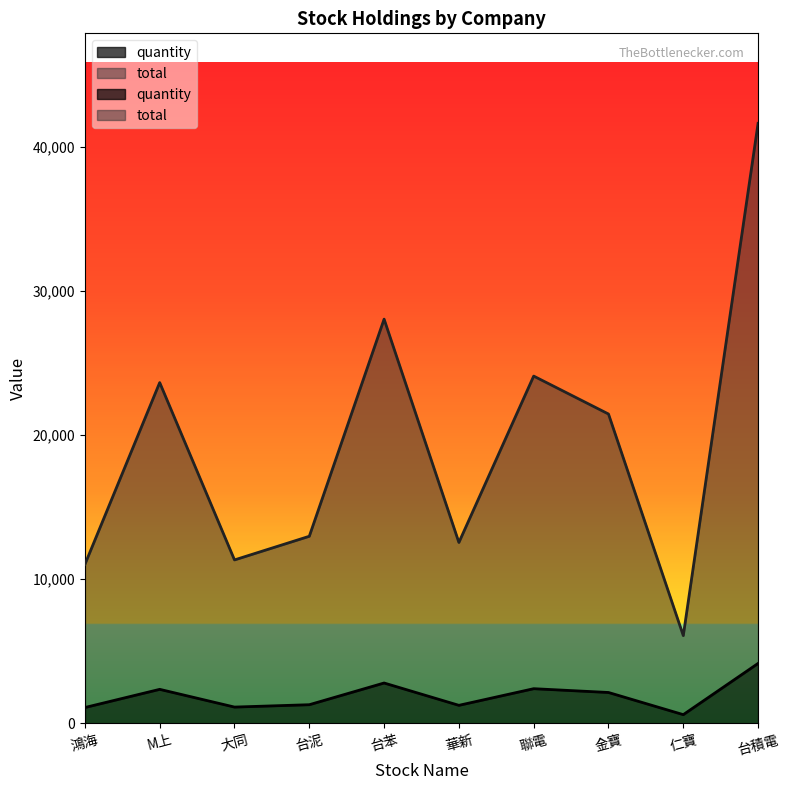

At which category is the sum across all series the highest?

台積電